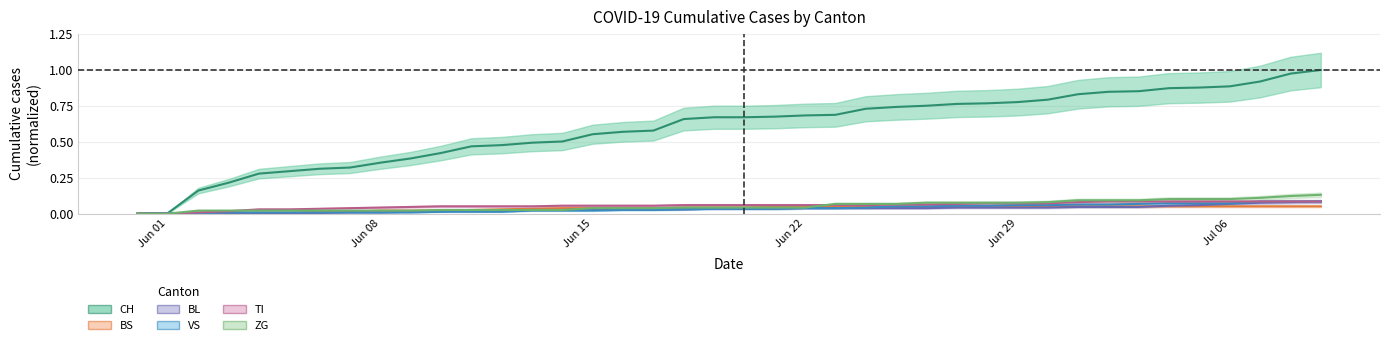

What is the sum of the BS values at 2020-07-08 and 2020-06-04?

0.1